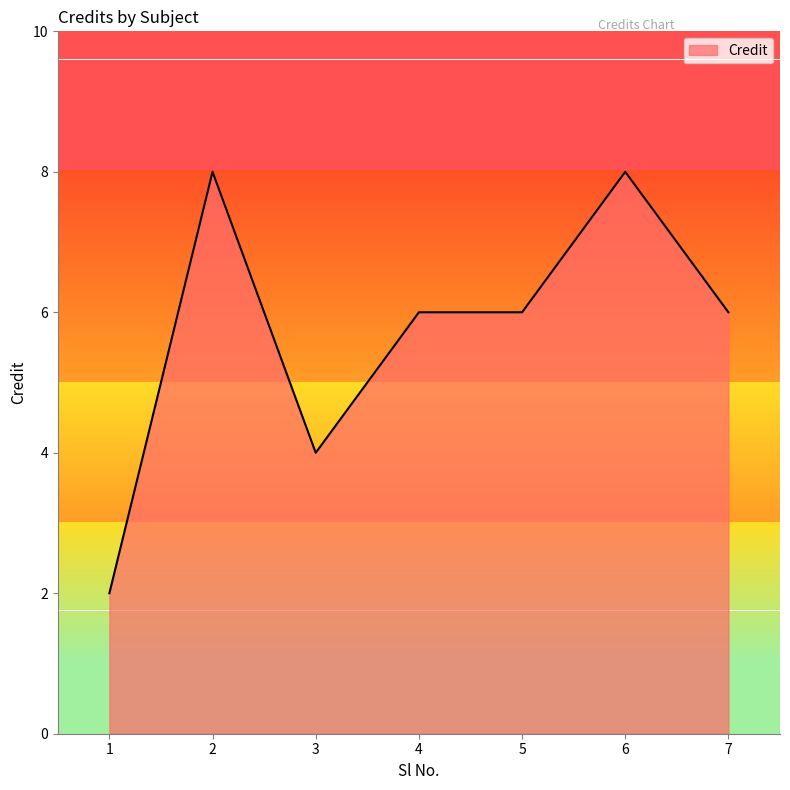

How many lines are shown in the chart?

1